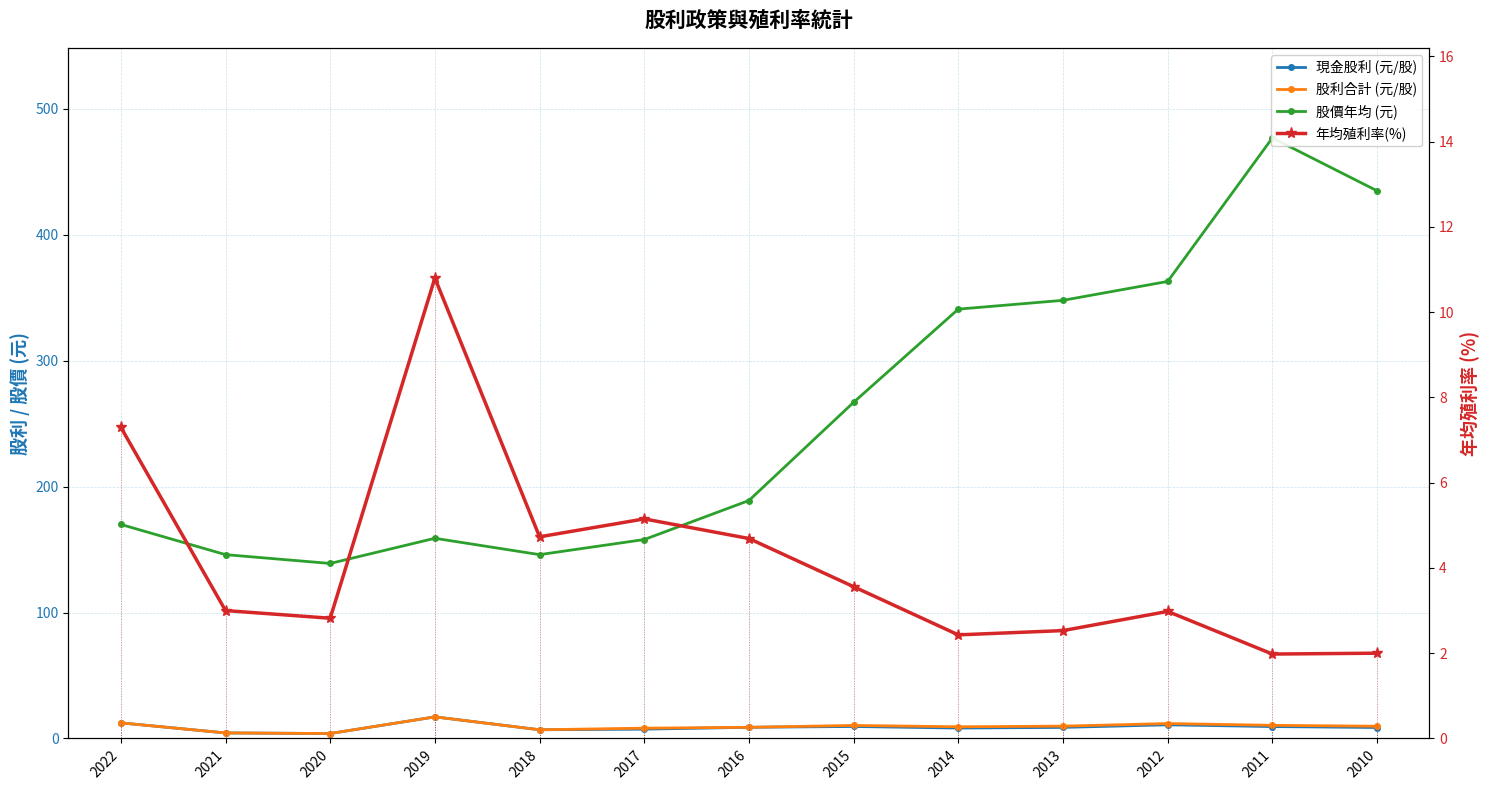

True or false: 年均殖利率(%) has a value of 4.5 at 2013.

False